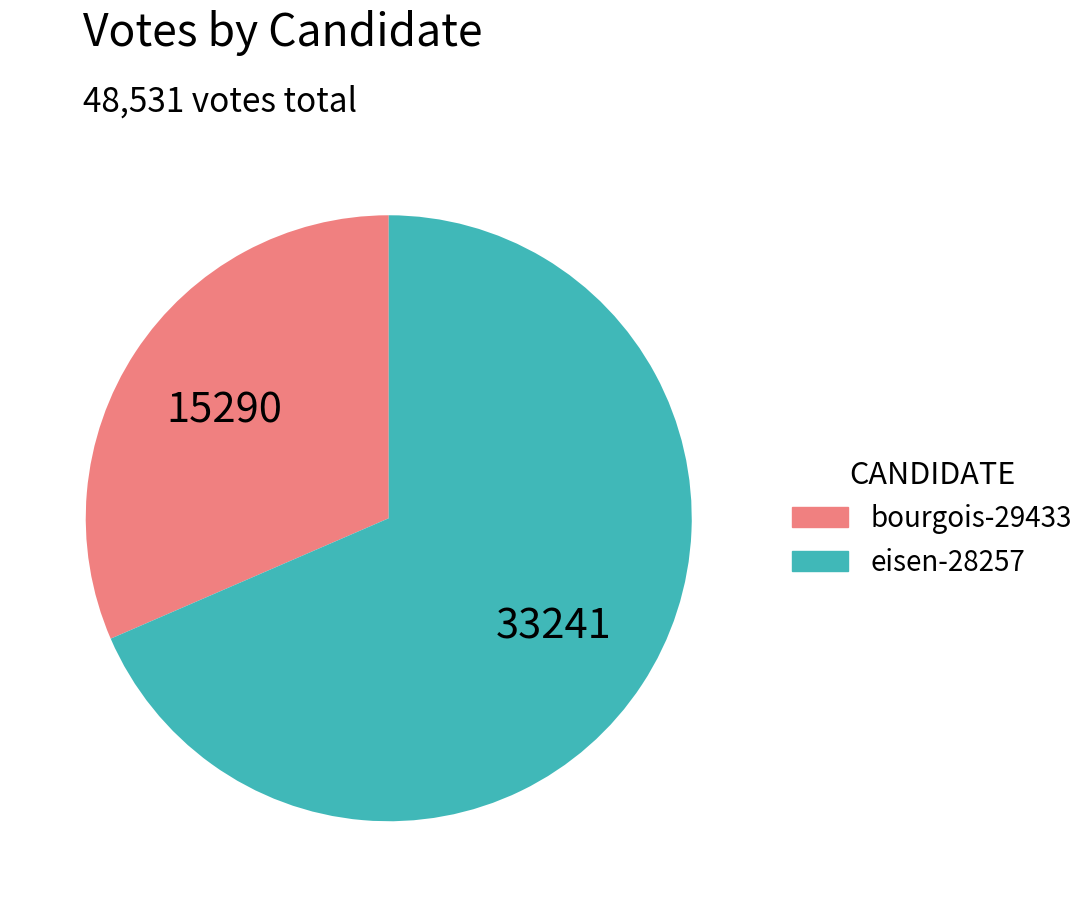

Which category has the biggest portion of the pie?

eisen-28257